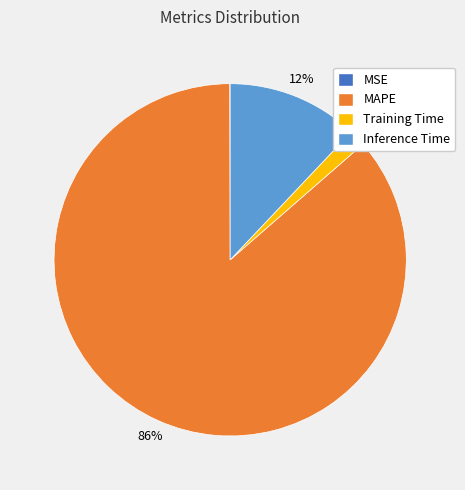

To the nearest percent, what percentage of the pie is Inference Time?

12%